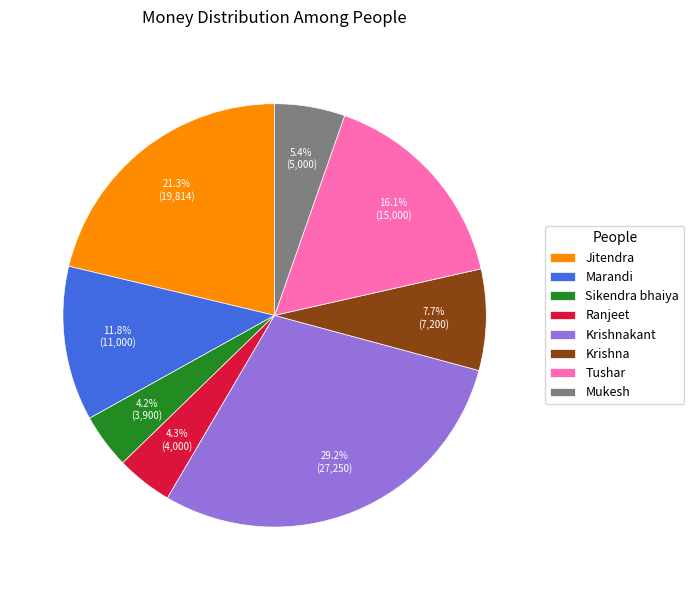

To the nearest percent, what percentage of the pie is Jitendra?

21%